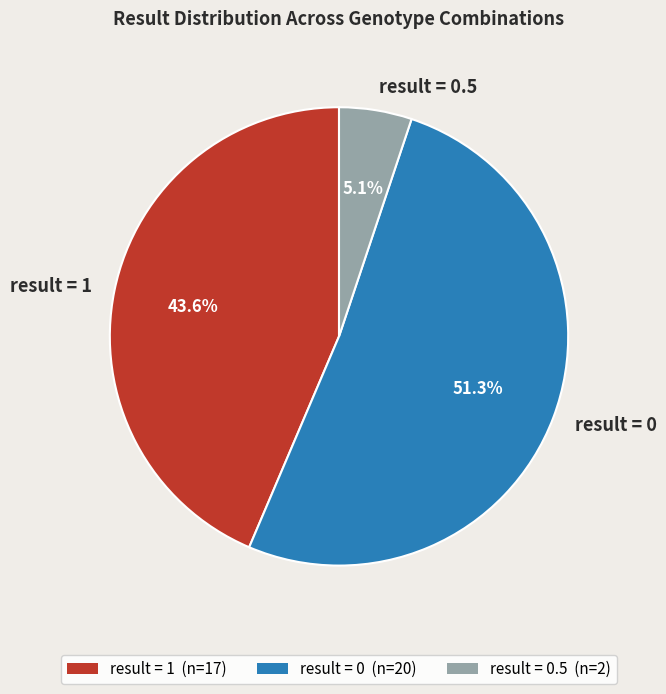

Do result = 0.5 and result = 1 together represent more than half of the pie?

No